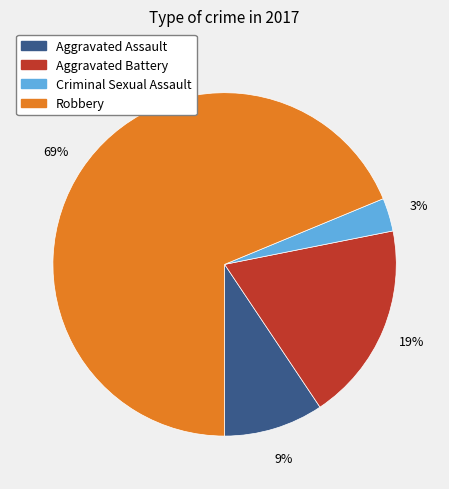

What is the smallest slice in the pie chart?

Criminal Sexual Assault